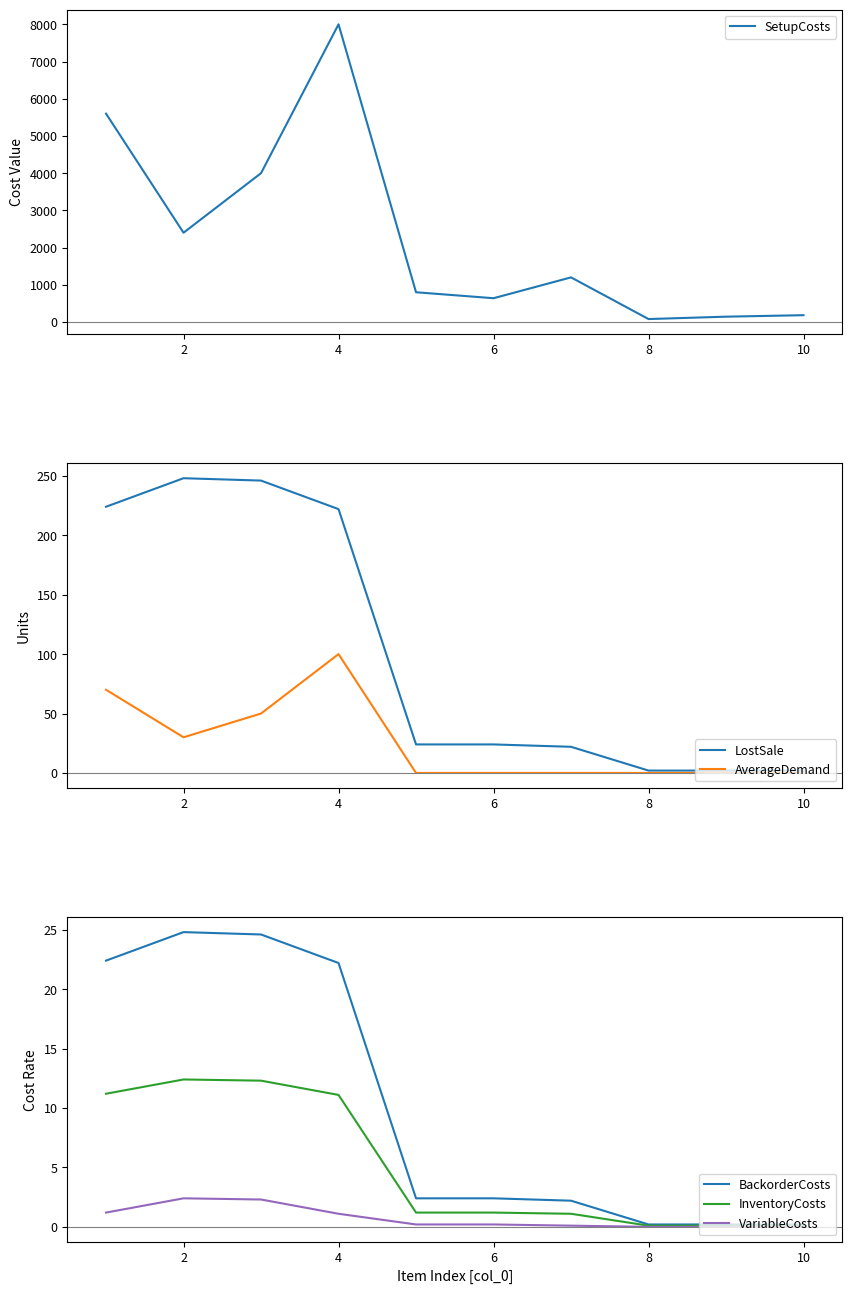

How many lines are shown in the chart?

6